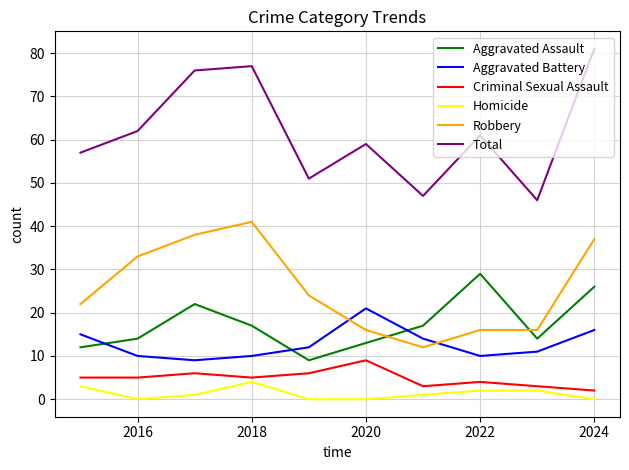

How many lines are shown in the chart?

6